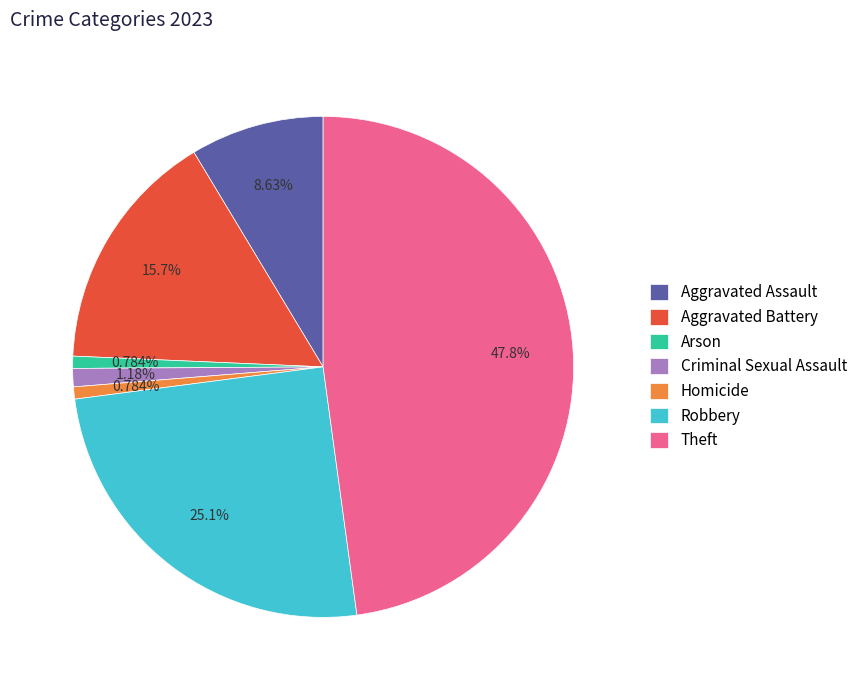

What is the largest slice in the pie chart?

Theft